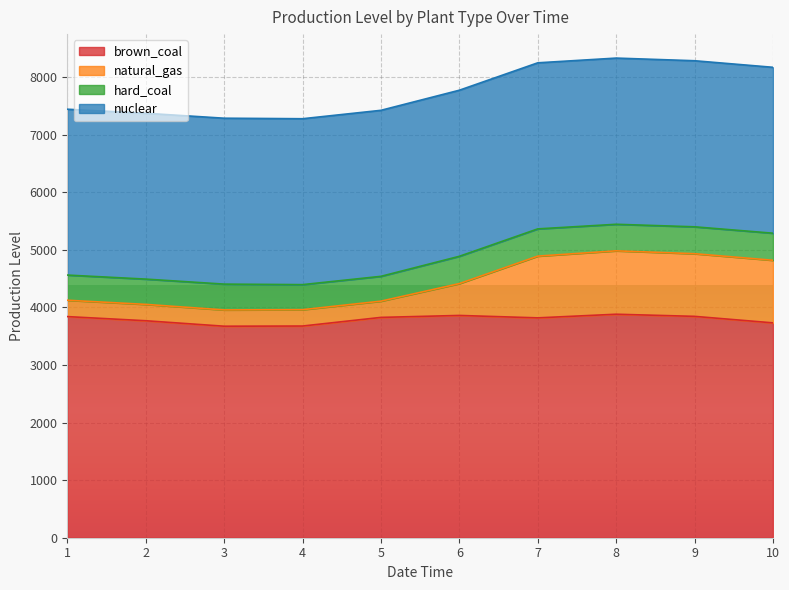

What is the value of the brown_coal point at the 7th from the left?

3818